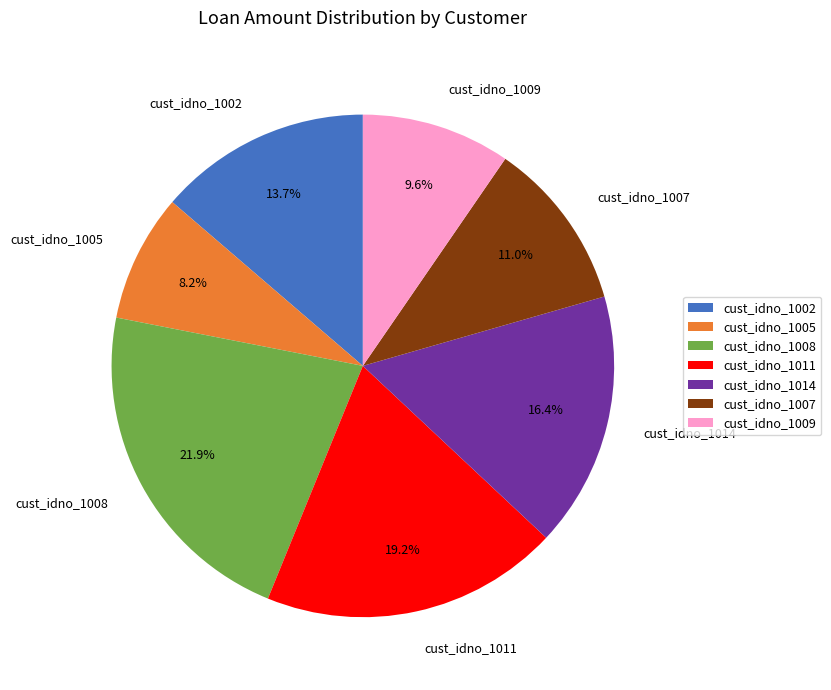

What portion of the pie excludes cust_idno_1014?

83.6%